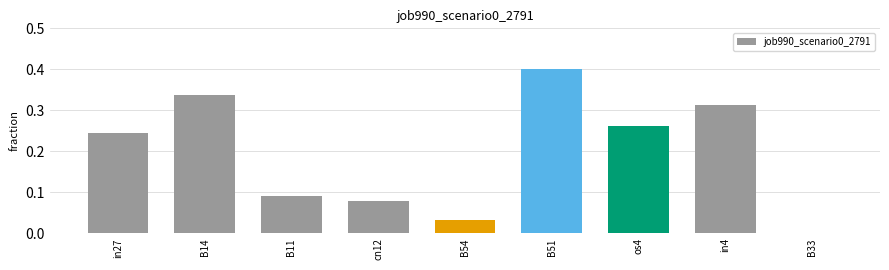

True or false: the data shows 0.0 at B11.

False